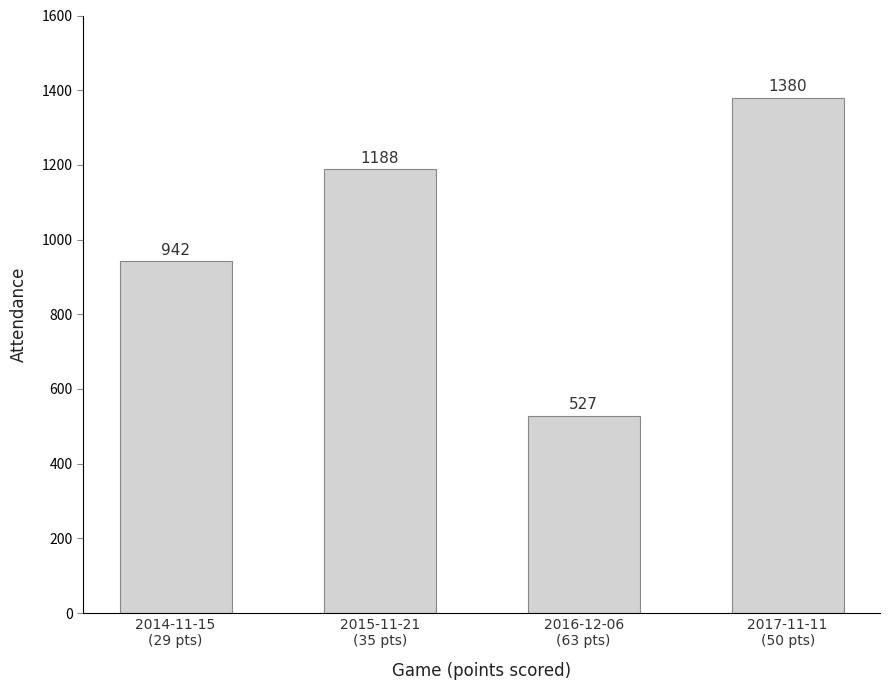

What is the label of the 4th bar from the left?

2017-11-11
(50 pts)